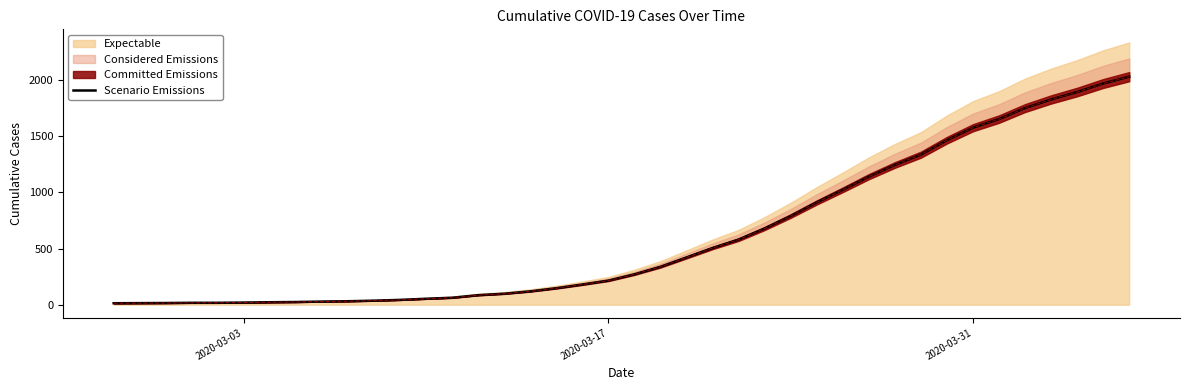

The chart shows a value of 20 at 8. True or false?

False